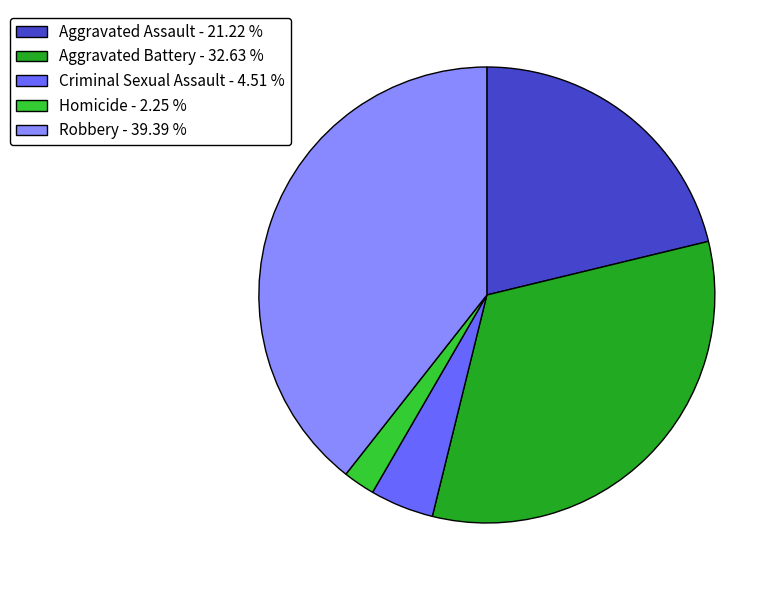

Count the number of slices in the pie.

5